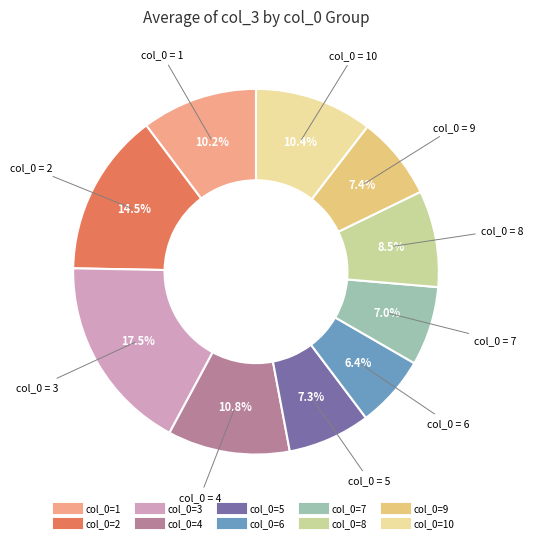

Is there any slice that represents more than half of the pie?

No